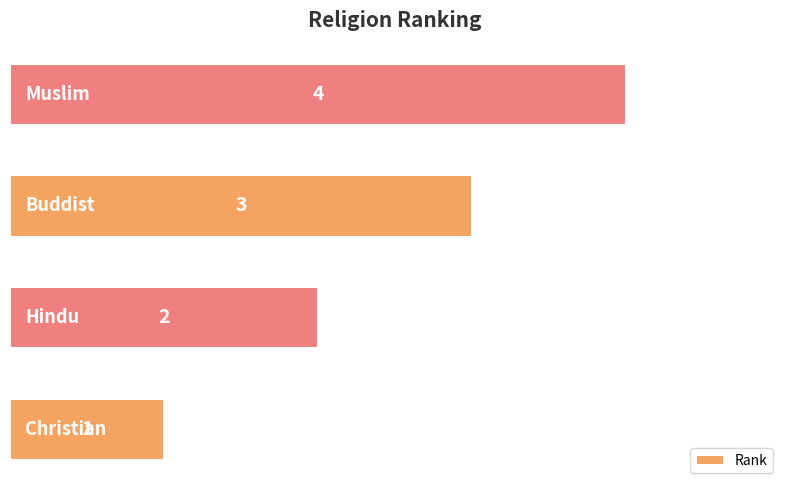

What is the difference between the maximum and minimum values?

3